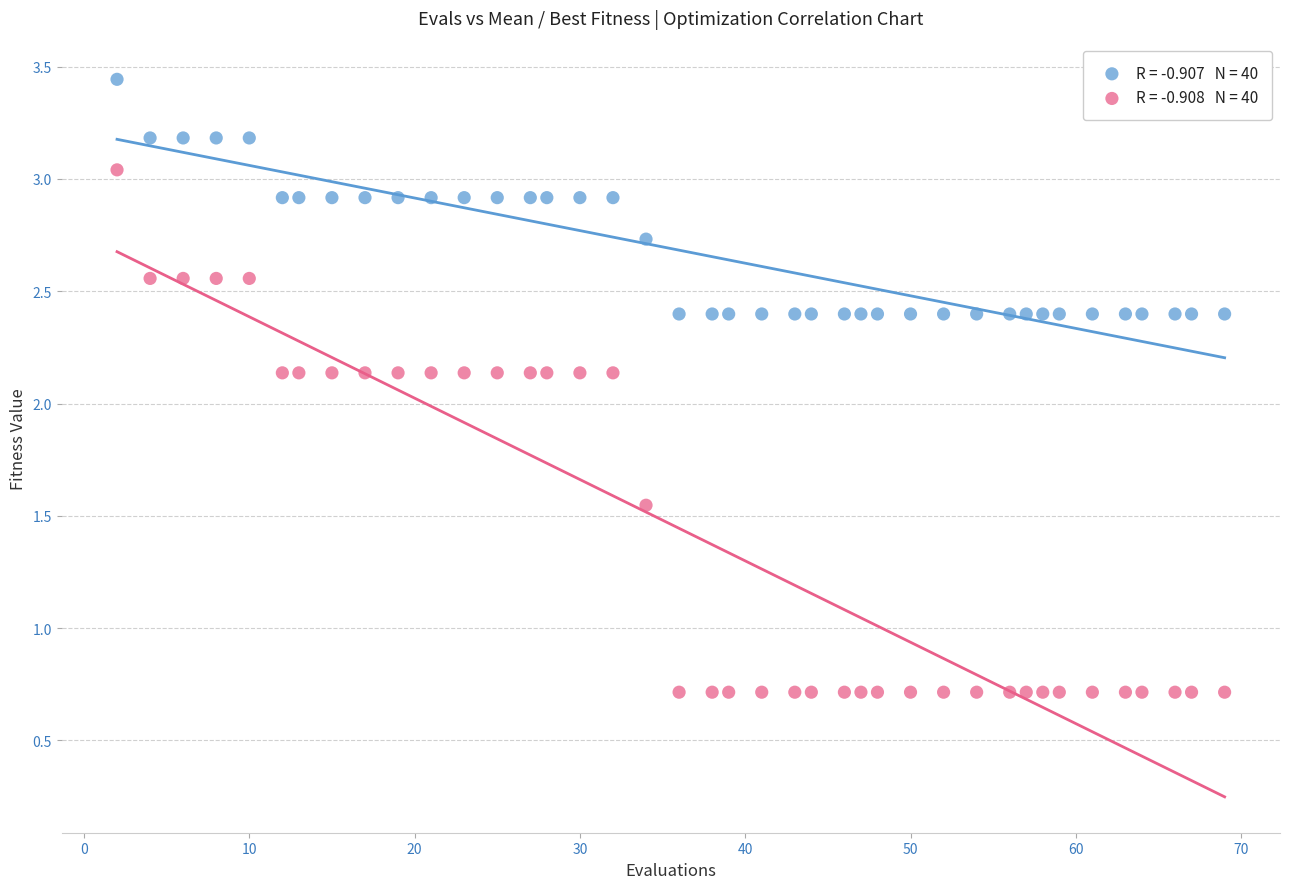

Across all data points, what is the range of X values (max minus min)?

67.0